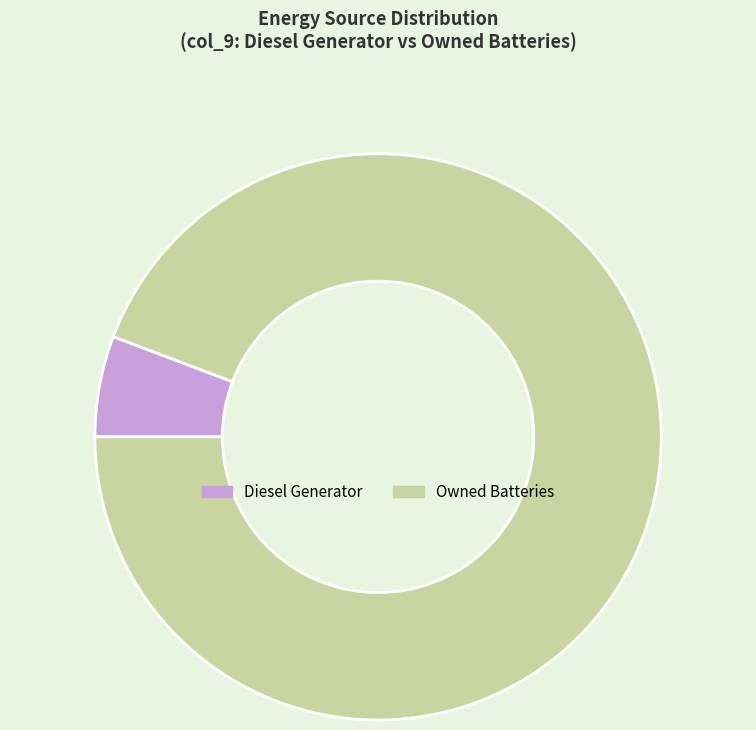

Which category has the smallest portion of the pie?

Diesel Generator